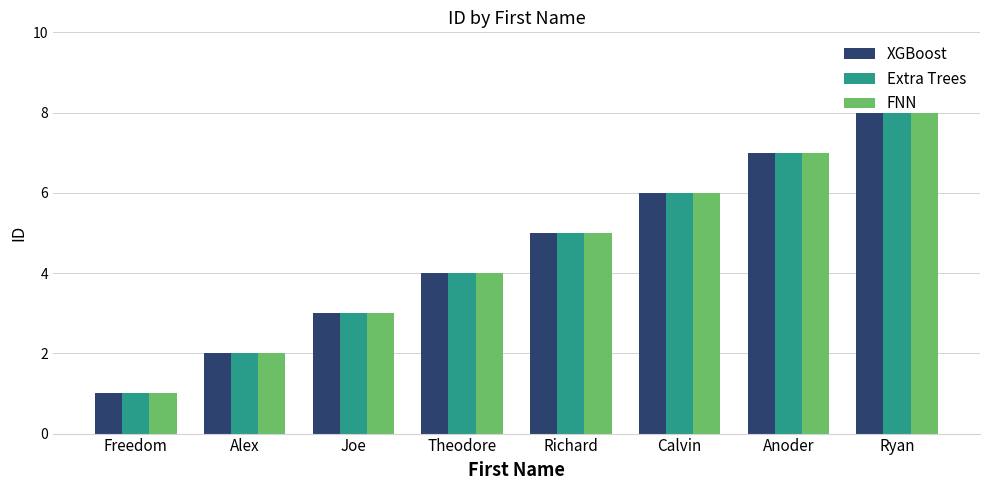

Is the value of FNN at Freedom greater than the value of Extra Trees at Ryan?

No